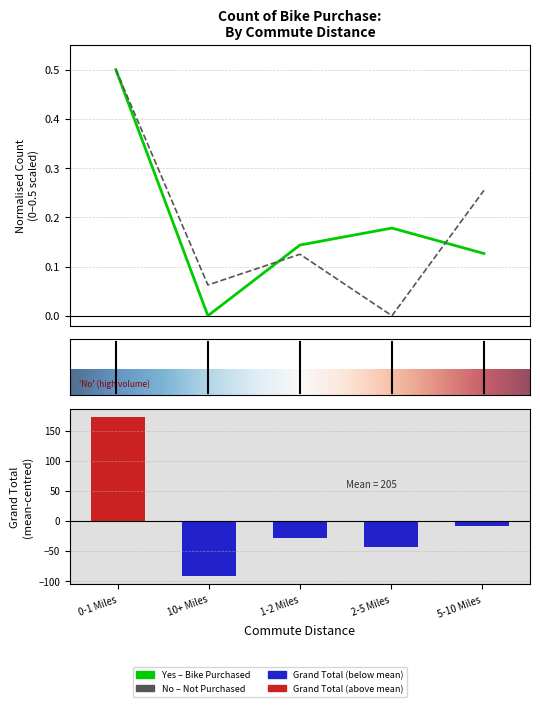

Between 0-1 Miles and 10+ Miles, which series saw the biggest shift?

Grand Total